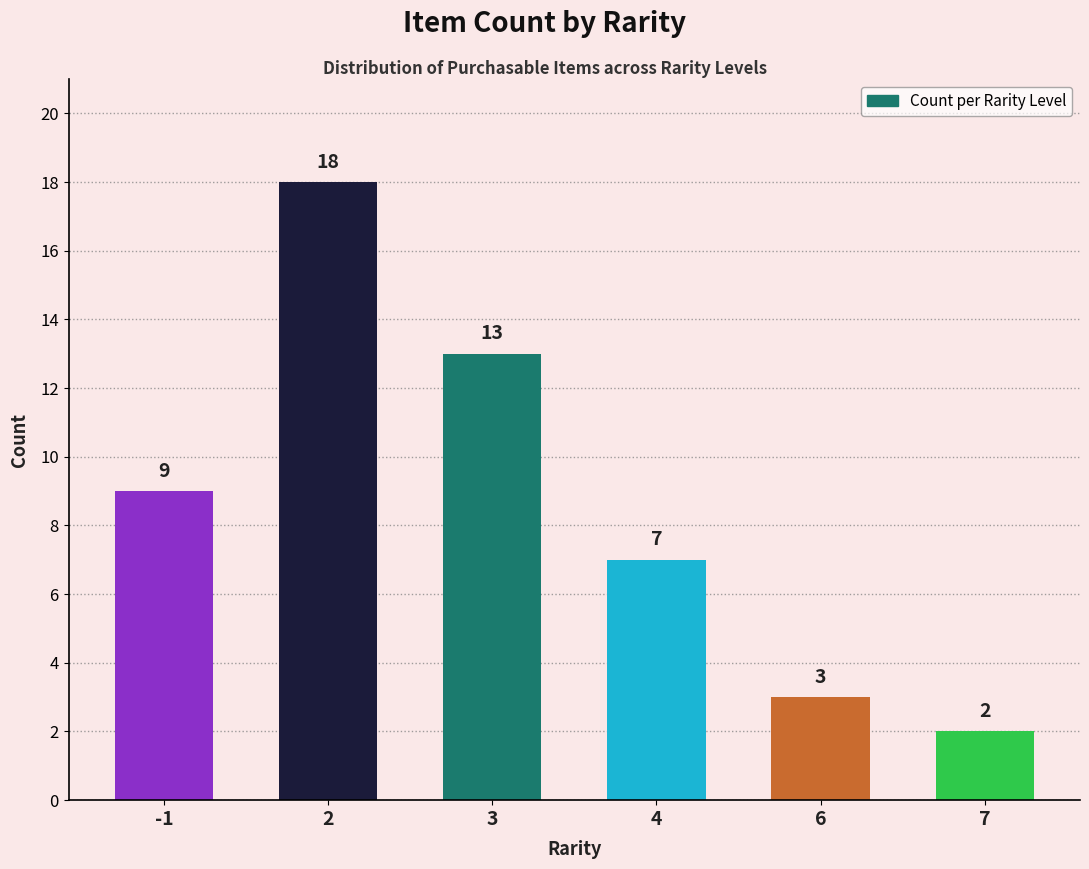

Does the chart contain stacked bars?

No